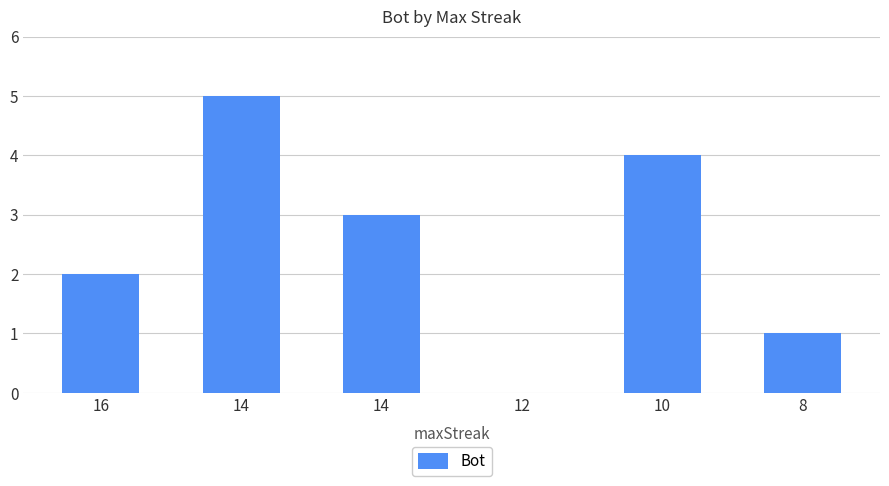

How many categories are shown in the chart?

6